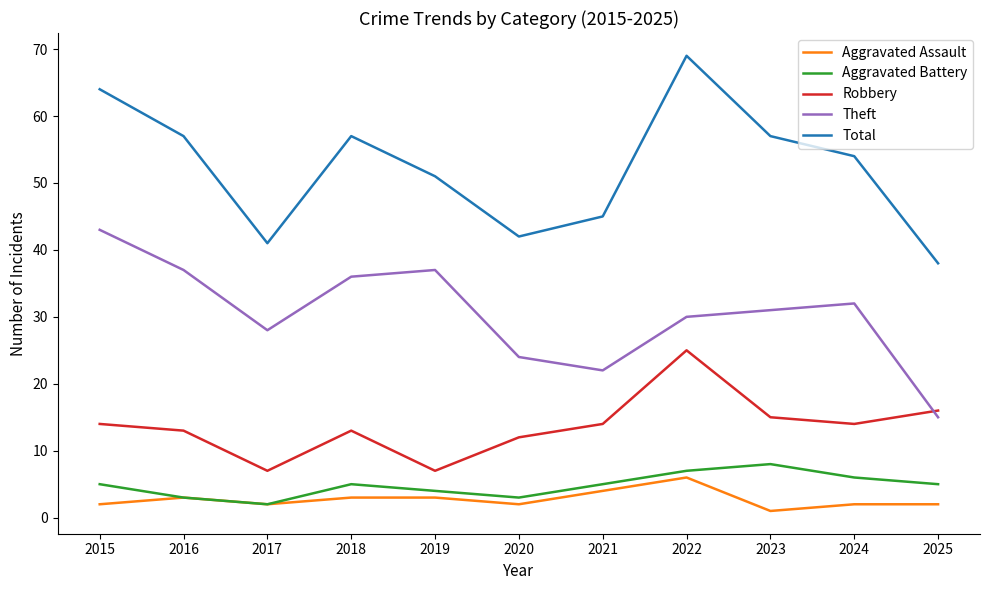

True or false: Theft and Aggravated Assault intersect in this chart.

False